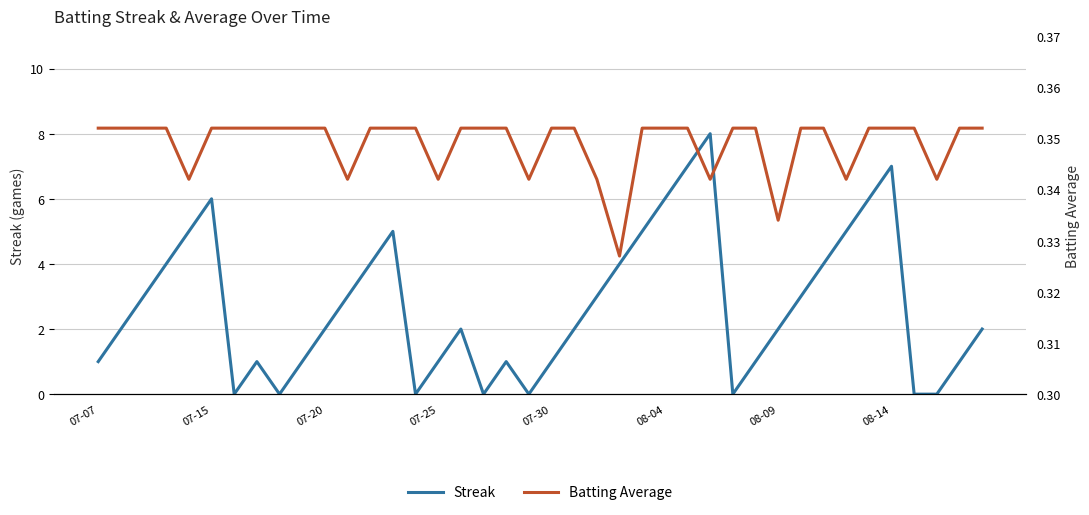

What is the maximum value for Streak?

8